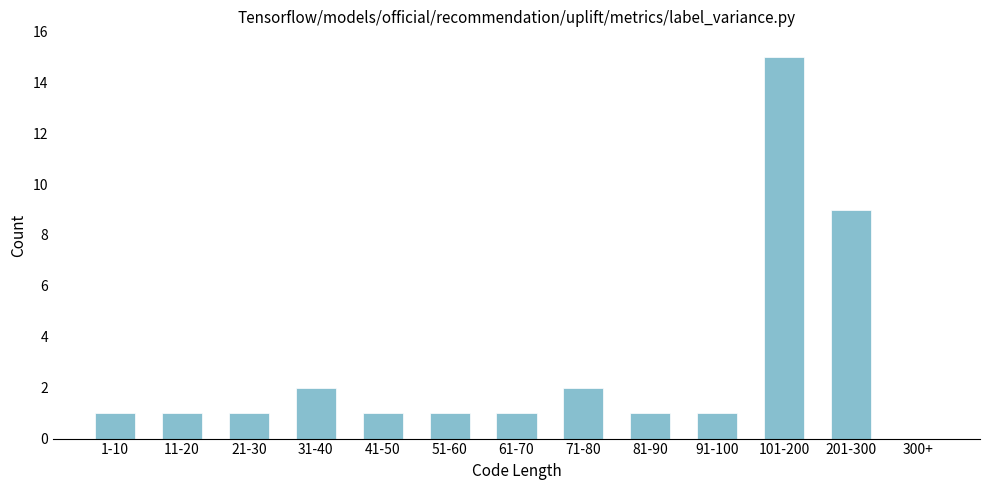

Reading left to right, what are all the values shown in this chart?

1-10=1	11-20=1	21-30=1	31-40=2	41-50=1	51-60=1	61-70=1	71-80=2	81-90=1	91-100=1	101-200=15	201-300=9	300+=0